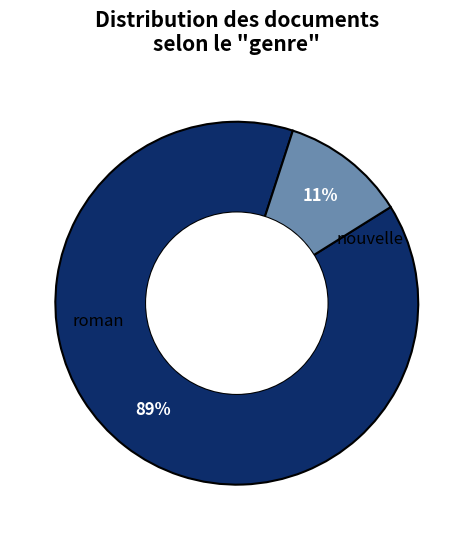

How many slices are in this pie chart?

2